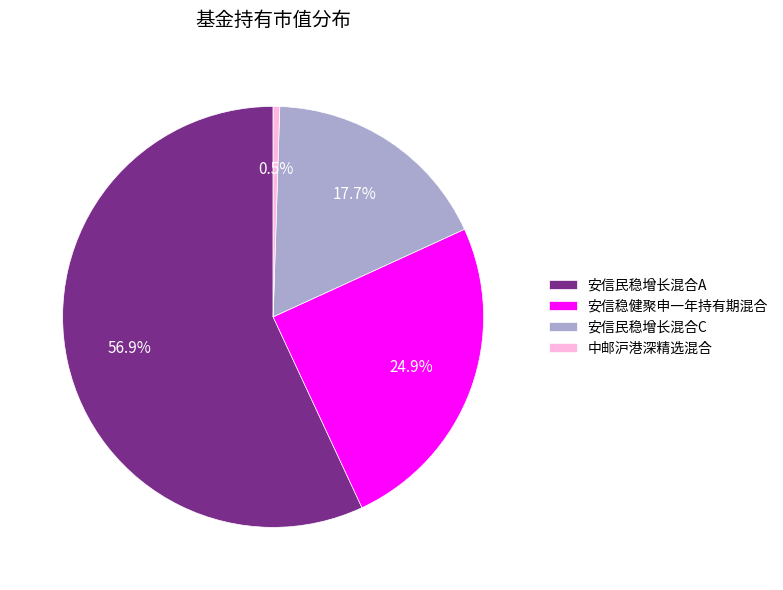

Which has a higher value, 安信稳健聚申一年持有期混合 or 中邮沪港深精选混合?

安信稳健聚申一年持有期混合